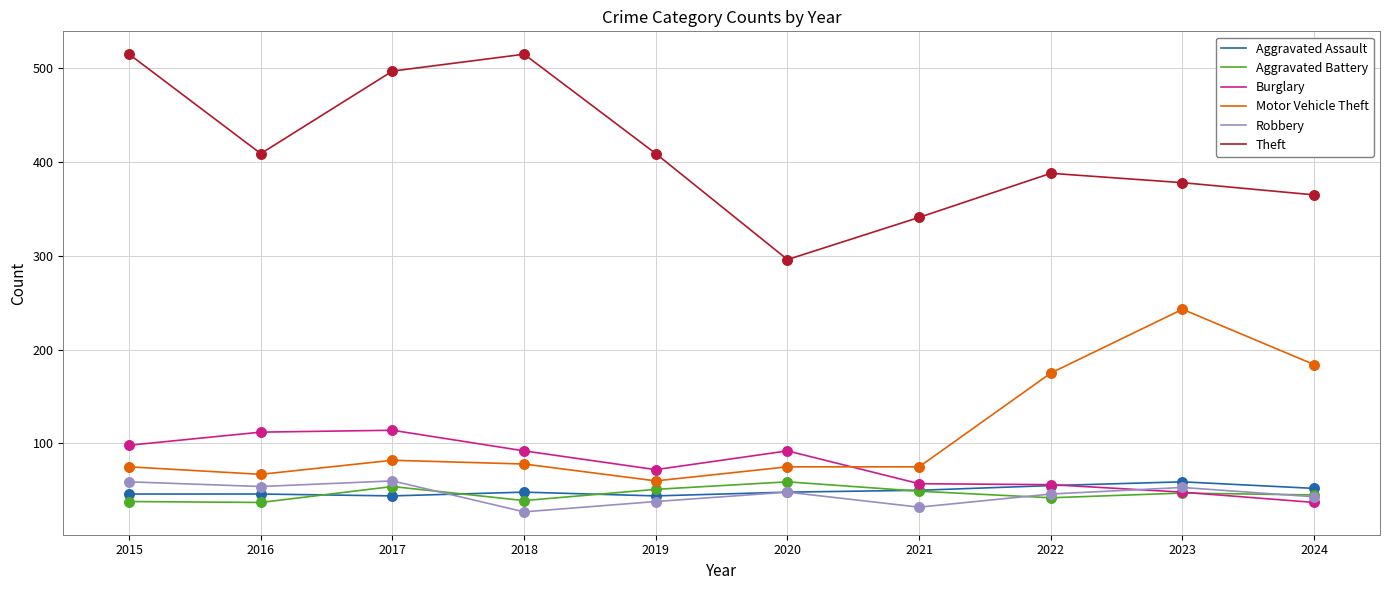

Which series has the widest spread of values?

Theft